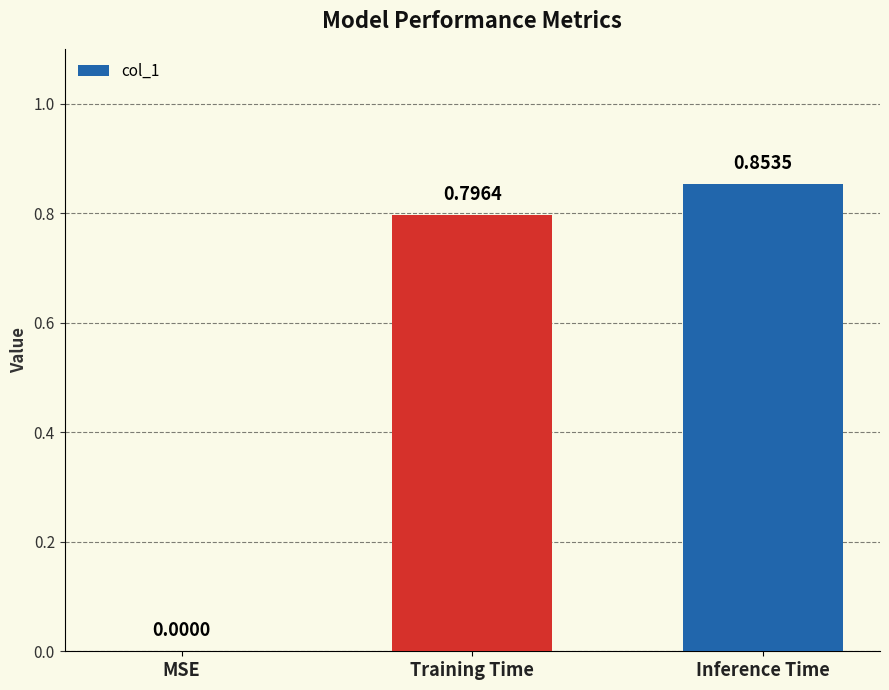

What is the sum of the values at Training Time and MSE?

0.8